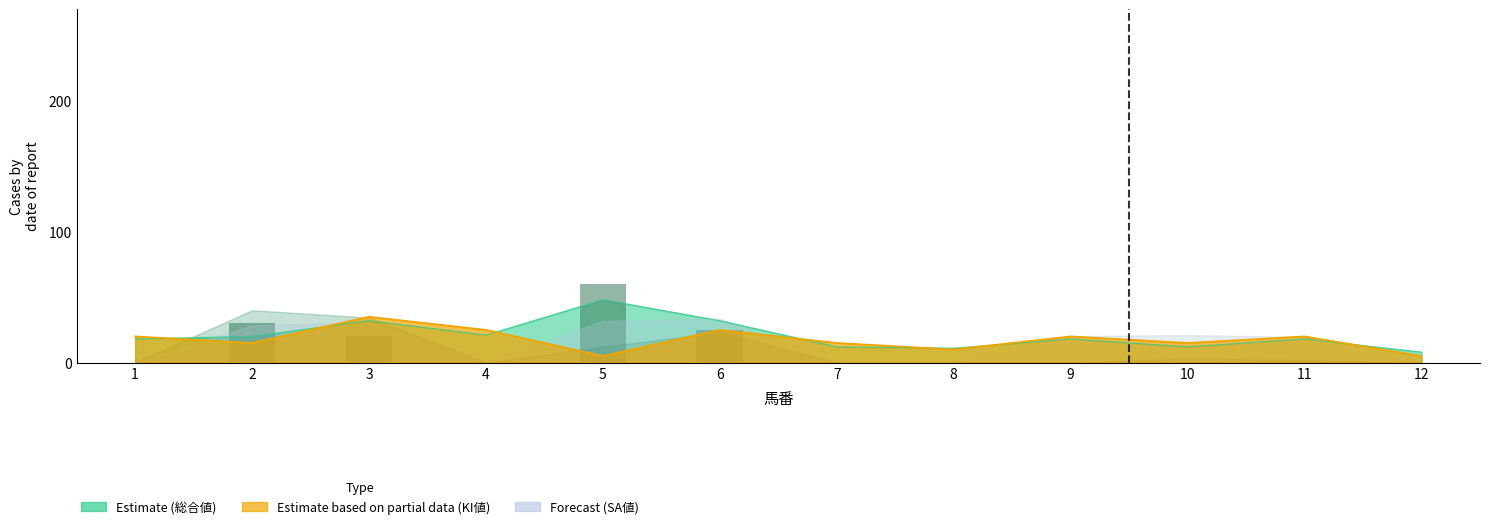

The value at 10 is 0. True or false?

True